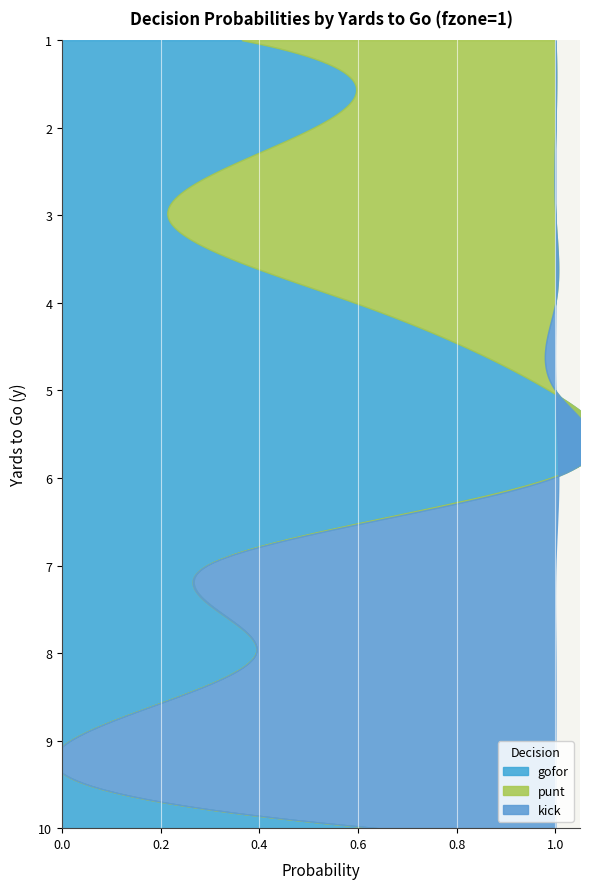

List the series in order of their peak value, highest first.

gofor, kick, punt